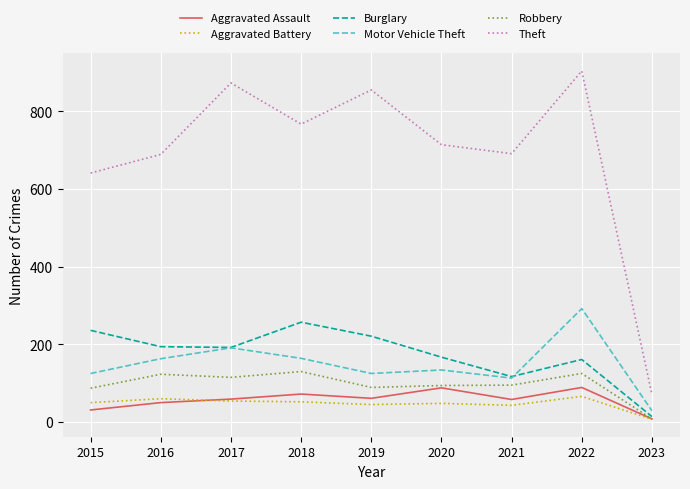

What is the spread (max minus min) of values at 2019?

810